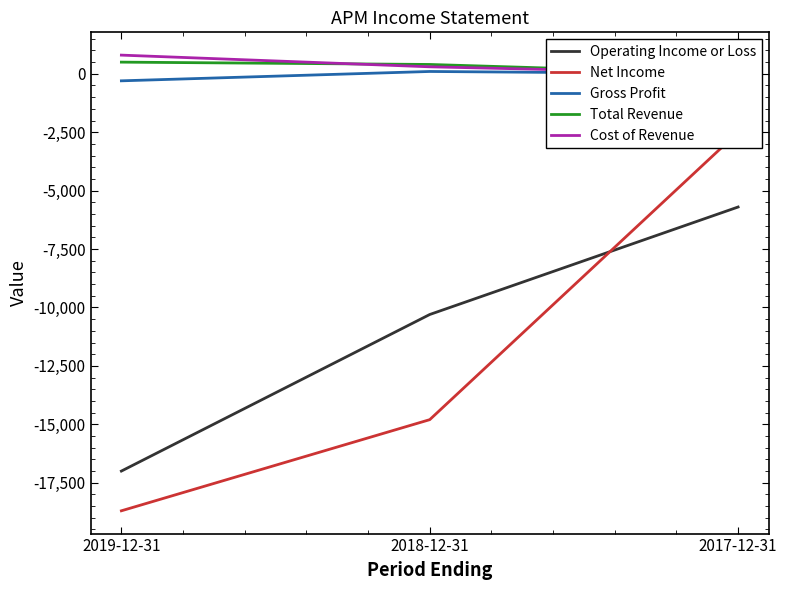

List the labels in order of Operating Income or Loss value, smallest first.

2019-12-31, 2018-12-31, 2017-12-31